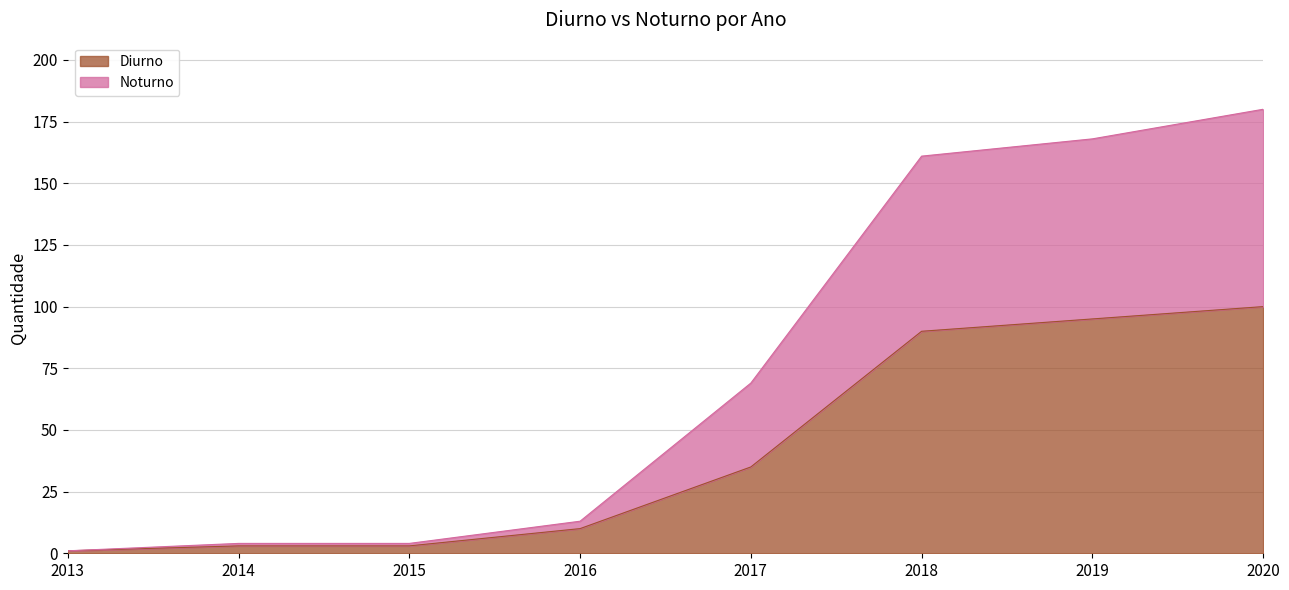

What is the greatest value displayed?

180